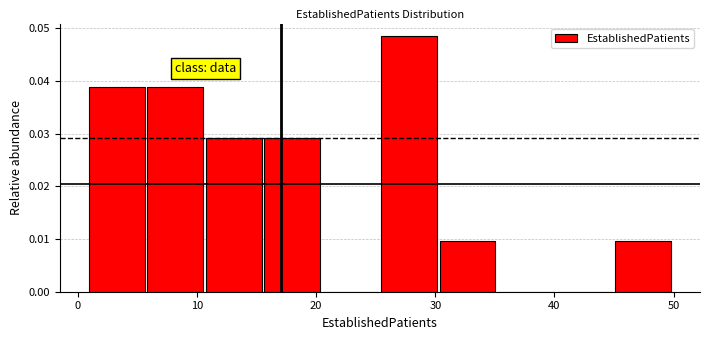

Over which range of the x-axis is the bar tallest?

25 to 30